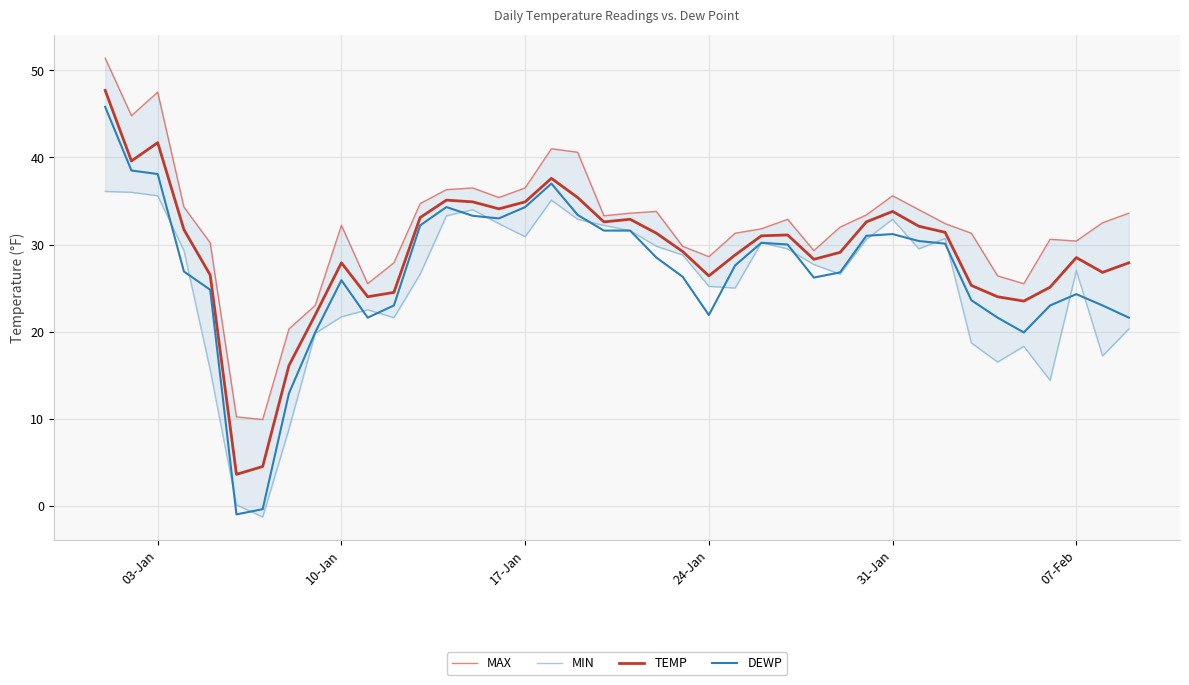

Read the TEMP value at 10-Jan.

27.9